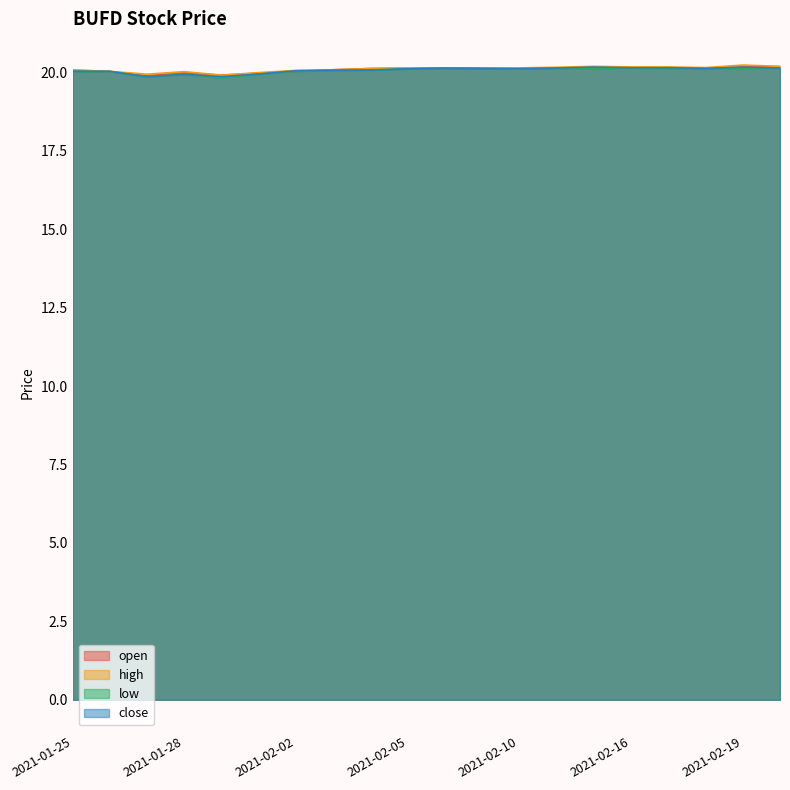

What are all the series names shown in the legend?

open, high, low, close